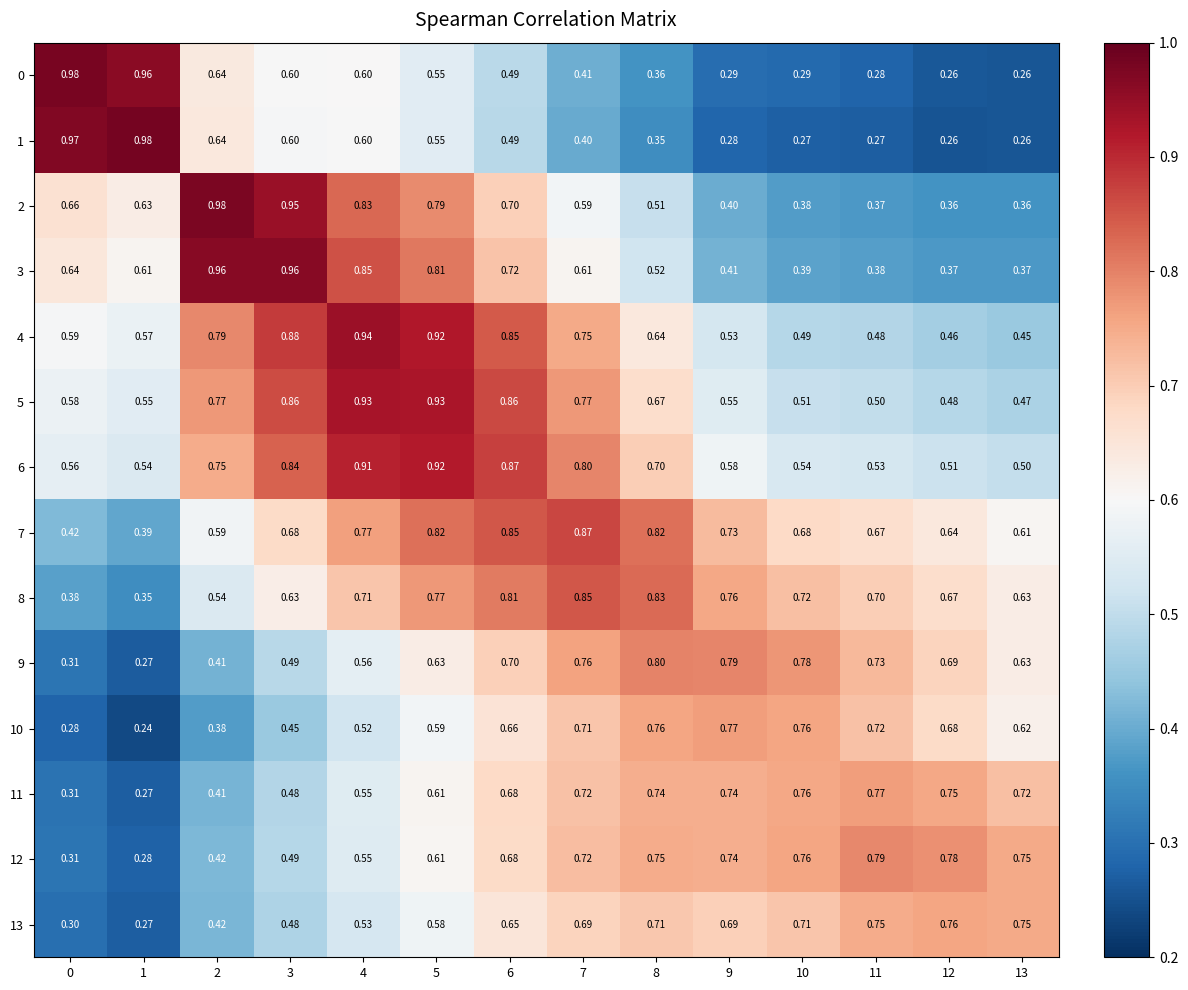

Is the value of 12 at 0 greater than the value of 7 at 11?

No